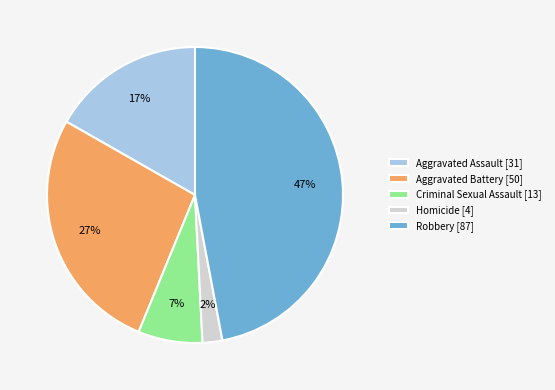

To the nearest percent, what is the difference between the Aggravated Assault and Aggravated Battery slice percentages?

10%